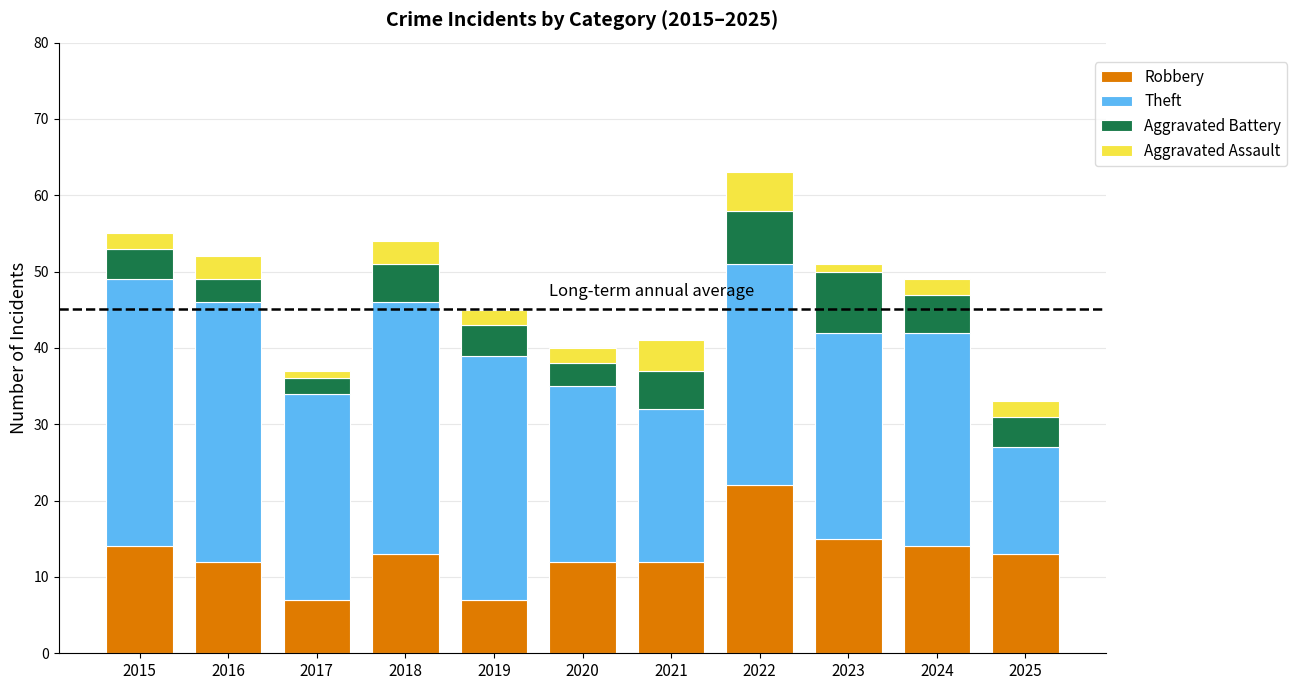

True or false: Robbery has a value of 12 at 2021.

True